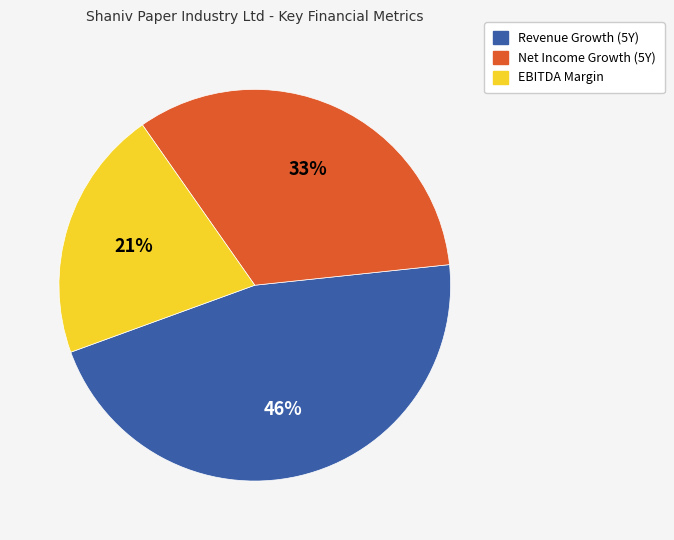

To the nearest percent, what is the combined percentage of EBITDA Margin and Net Income Growth (5Y)?

54%